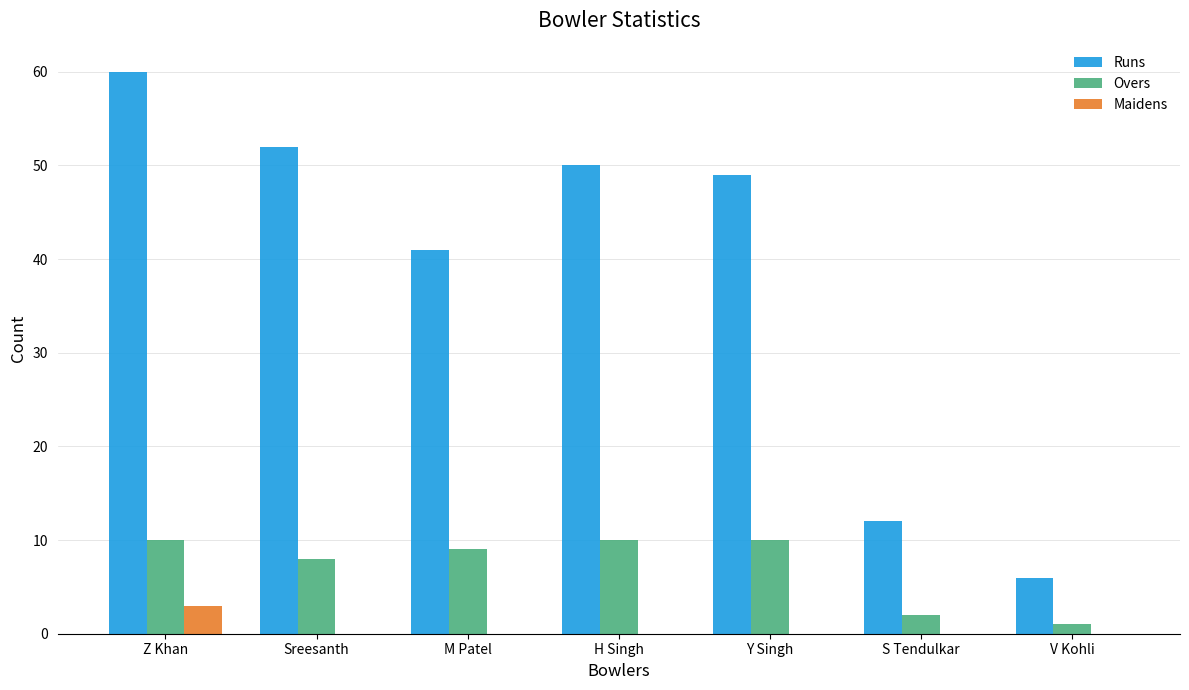

What is the maximum value shown in the chart?

60